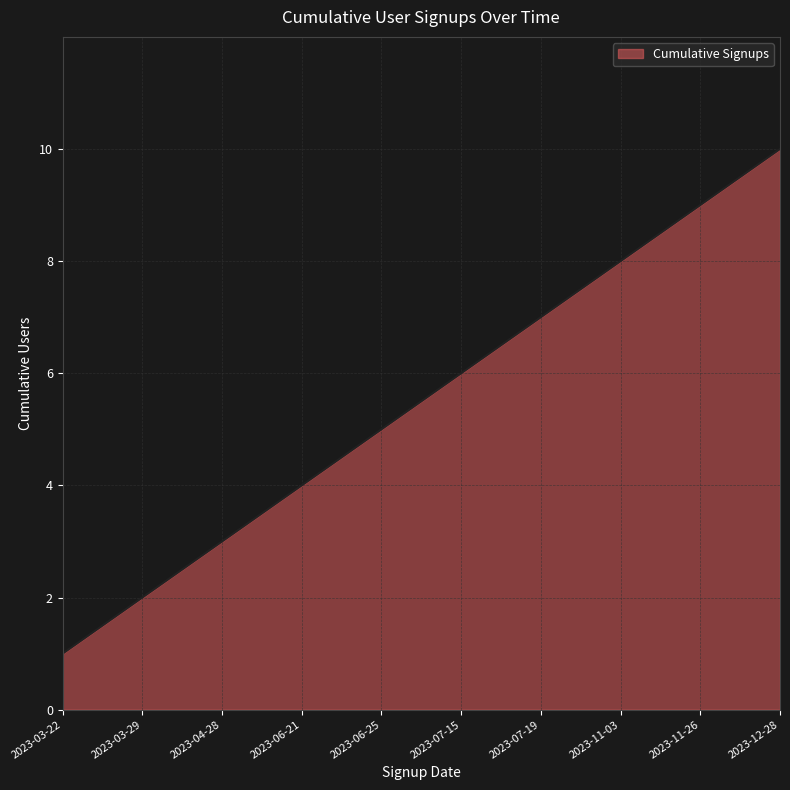

Approximately how many times larger is the value at 2023-06-21 compared to 2023-07-15?

0.7